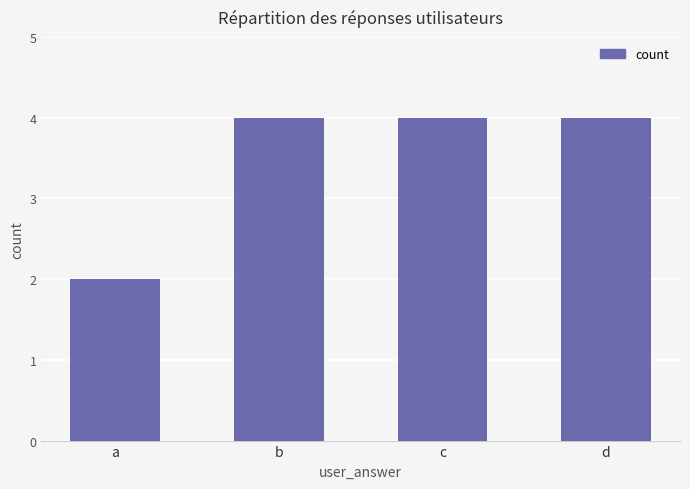

Reading left to right, transcribe all the data shown in this chart.

a=2	b=4	c=4	d=4